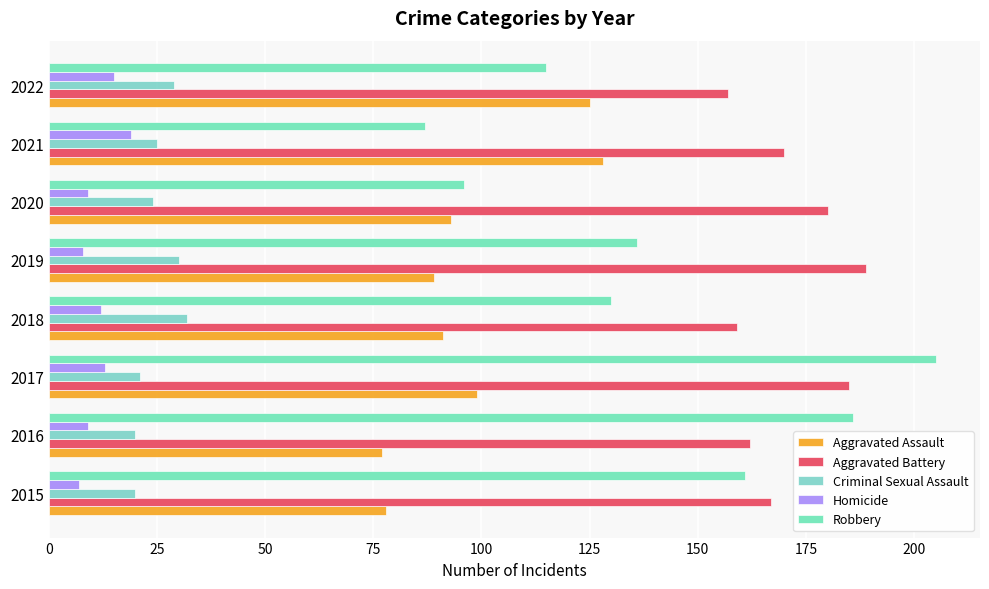

How many Robbery values are between 115 and 186?

5